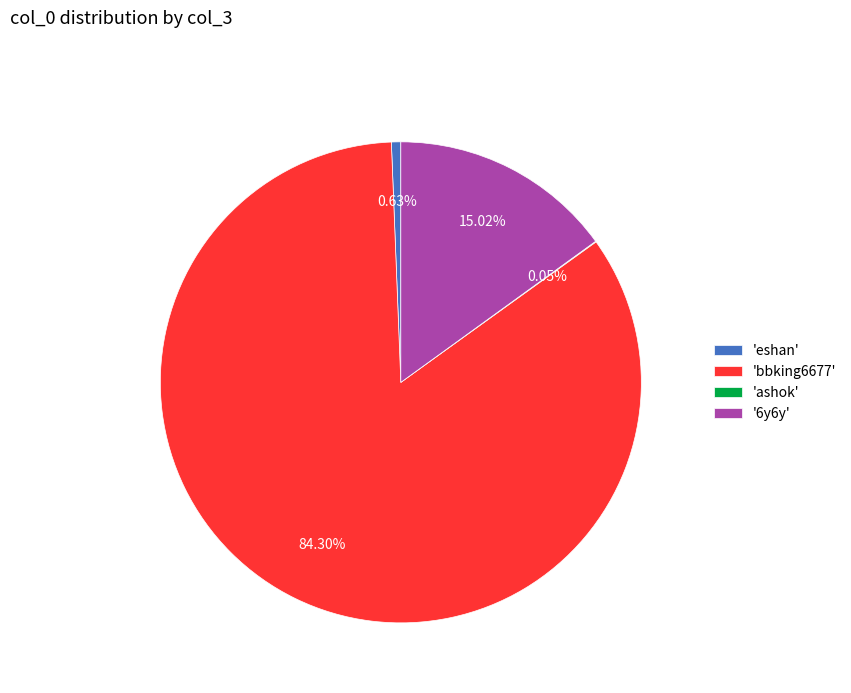

Is the sum of '6y6y' and 'eshan' greater than half?

No